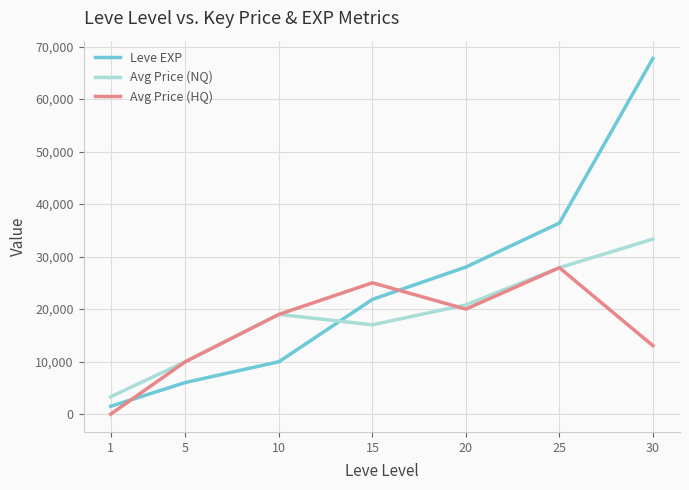

True or false: Avg Price (NQ) has a value of 27888 at 25.

True